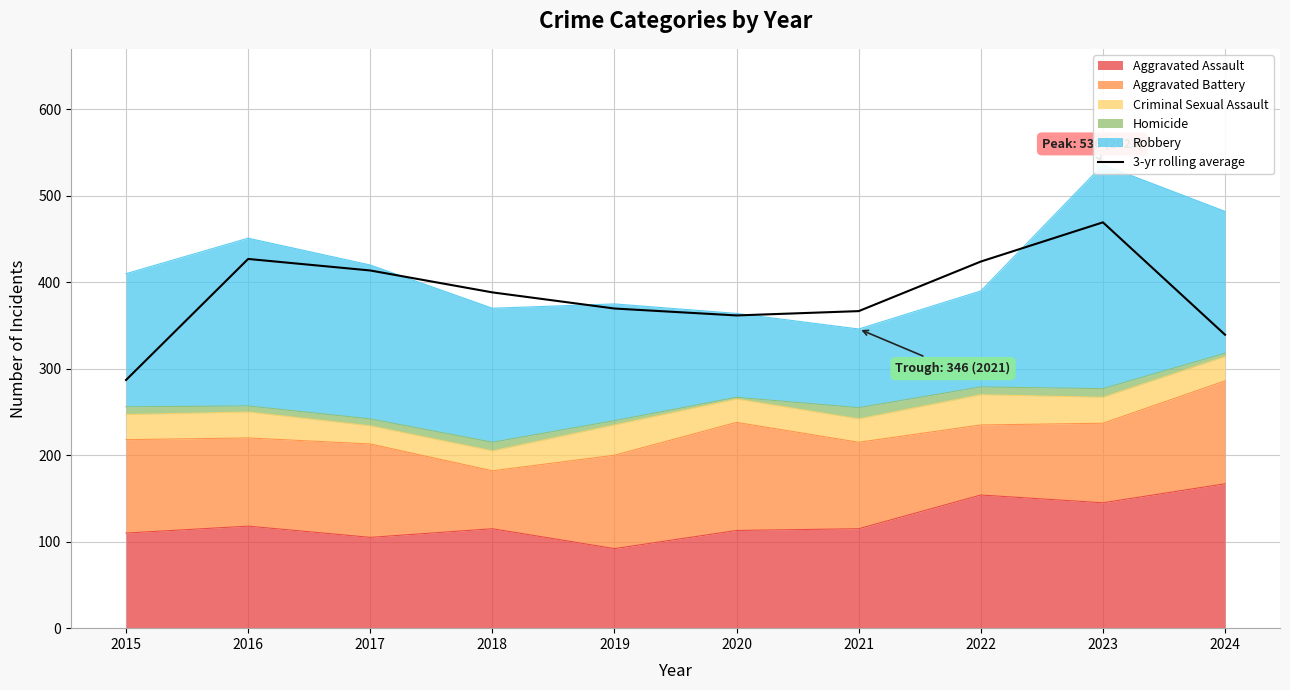

At which category does the chart reach its minimum across all series?

2015